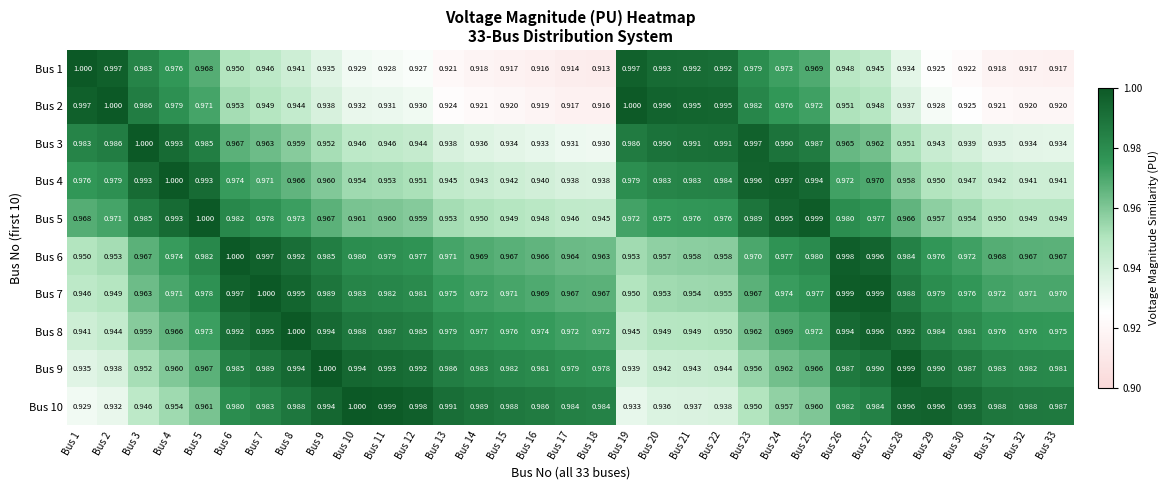

Is the value of Bus 2 at Bus 8 greater than the value of Bus 9 at Bus 16?

No